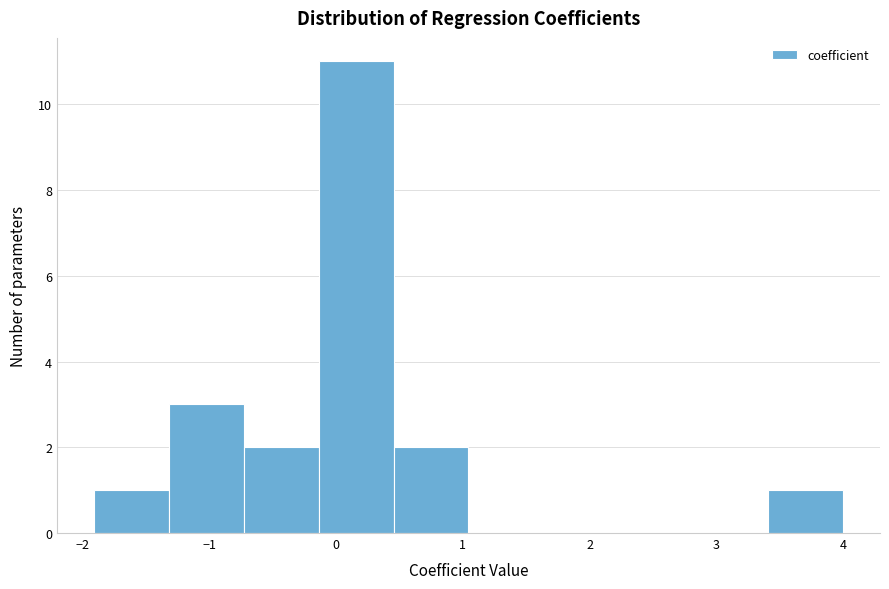

Which range on the x-axis has the tallest bar?

-0.1 to 0.5